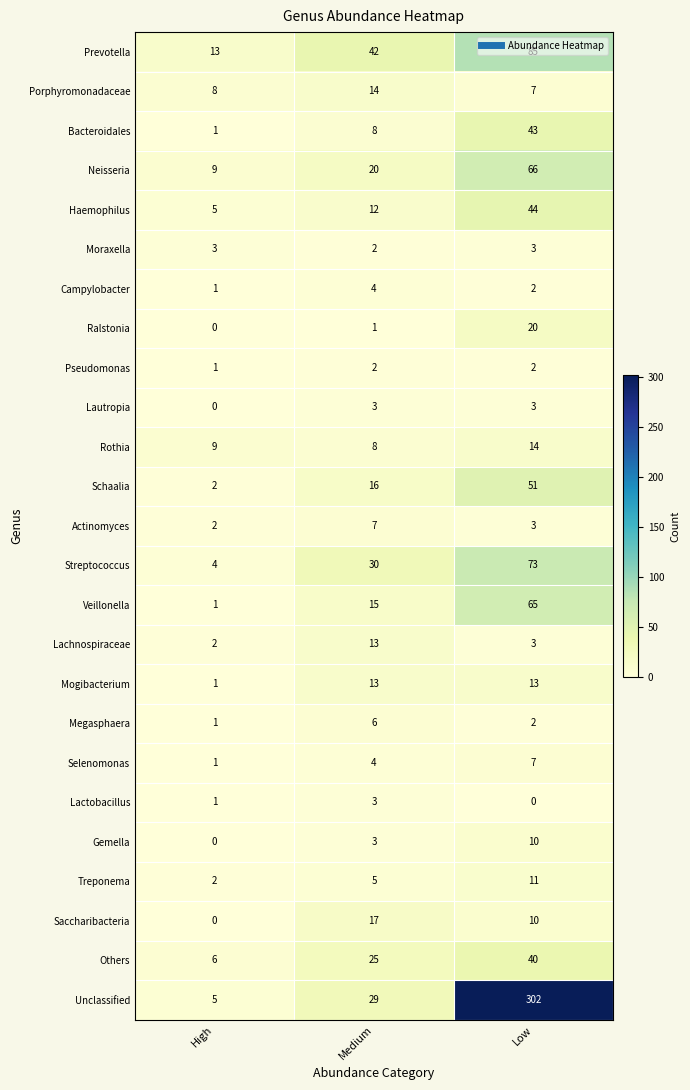

What is the greatest value displayed?

302